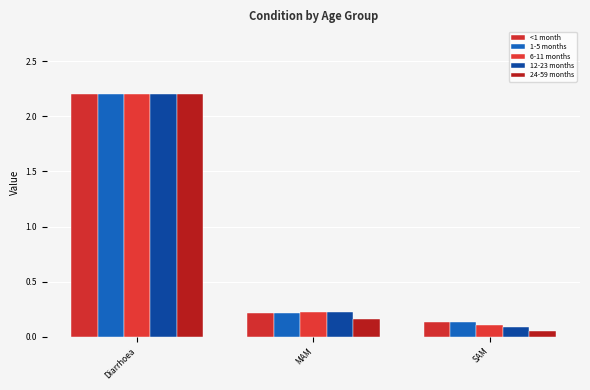

What are all the series names shown in the legend?

<1 month, 1-5 months, 6-11 months, 12-23 months, 24-59 months